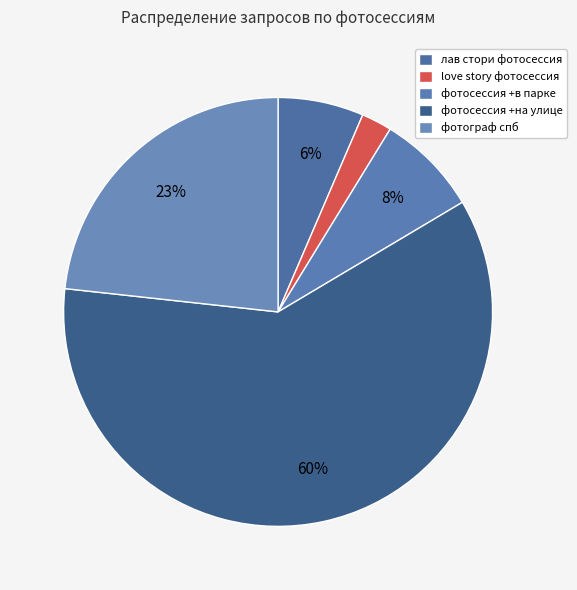

What is the smallest slice in the pie chart?

love story фотосессия